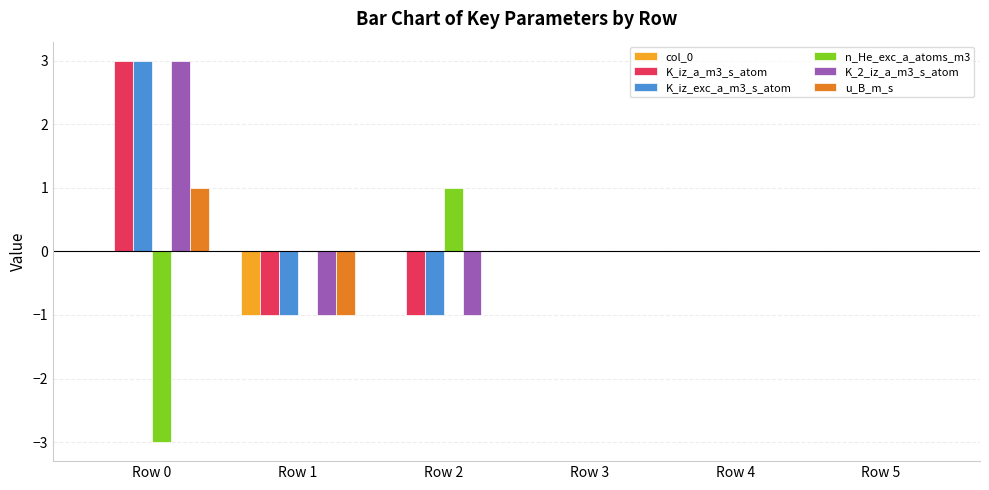

The value of u_B_m_s at Row 1 is -1. True or false?

True